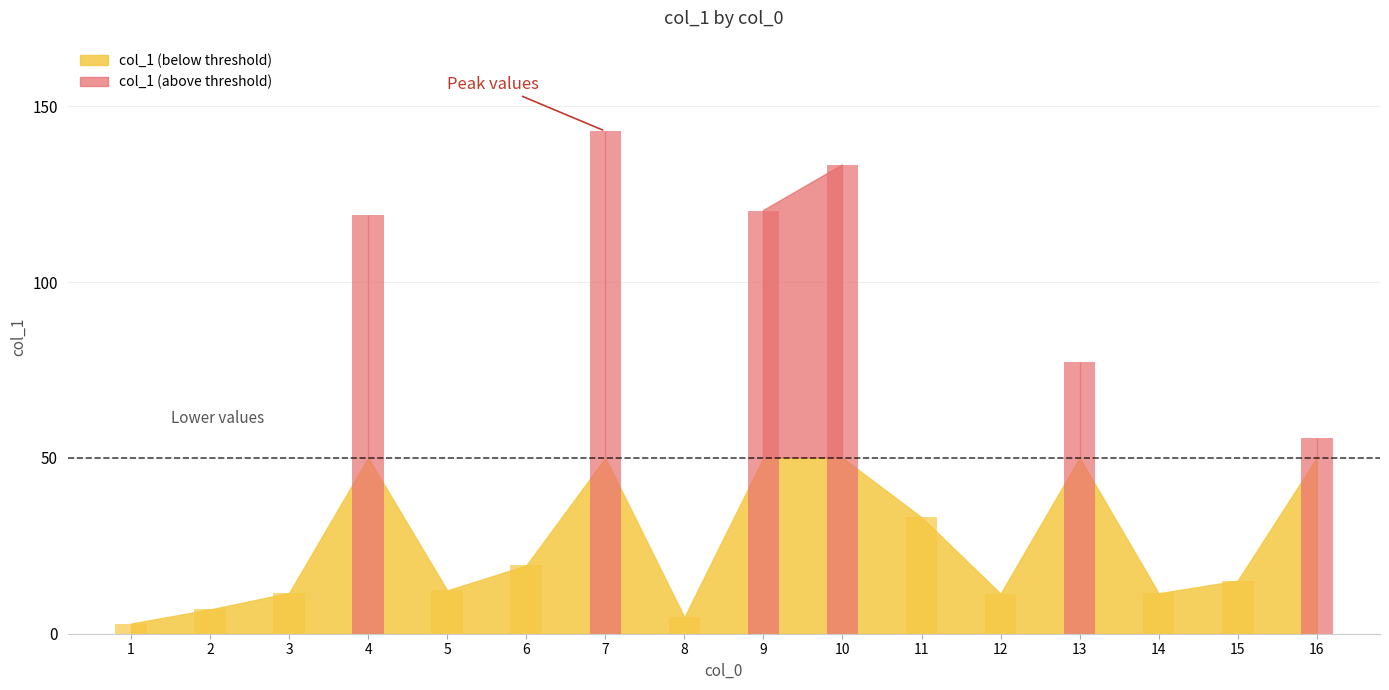

What is the sum of all values?

777.2